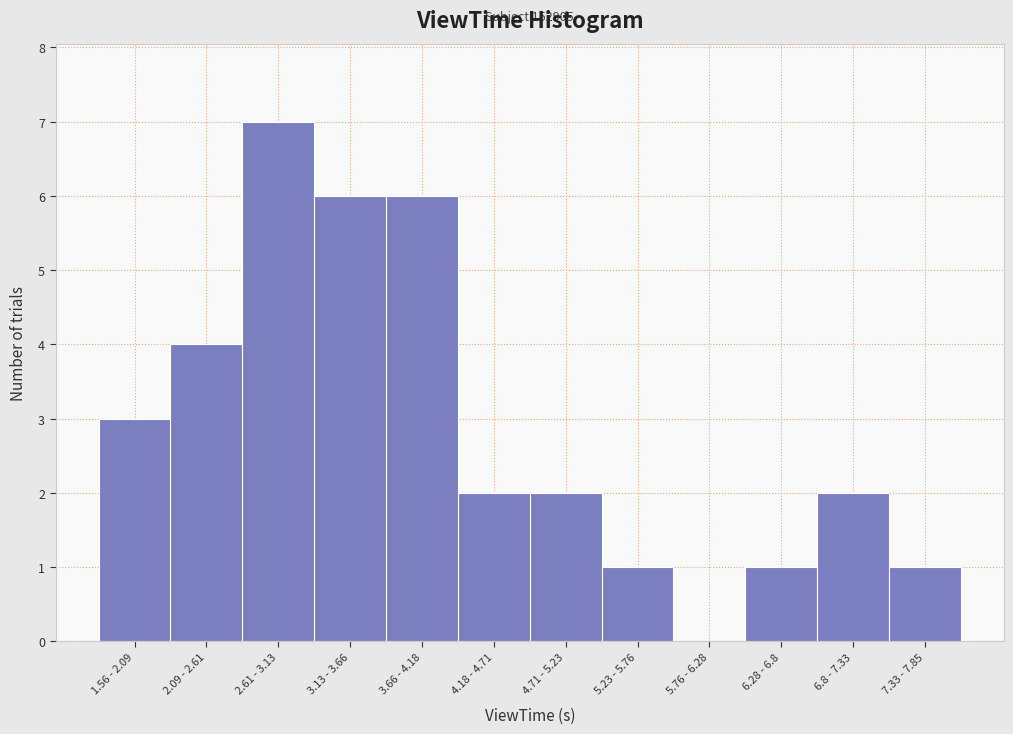

Reading left to right, list all the values displayed in this chart.

1.56 - 2.09=3	2.09 - 2.61=4	2.61 - 3.13=7	3.13 - 3.66=6	3.66 - 4.18=6	4.18 - 4.71=2	4.71 - 5.23=2	5.23 - 5.76=1	5.76 - 6.28=0	6.28 - 6.8=1	6.8 - 7.33=2	7.33 - 7.85=1